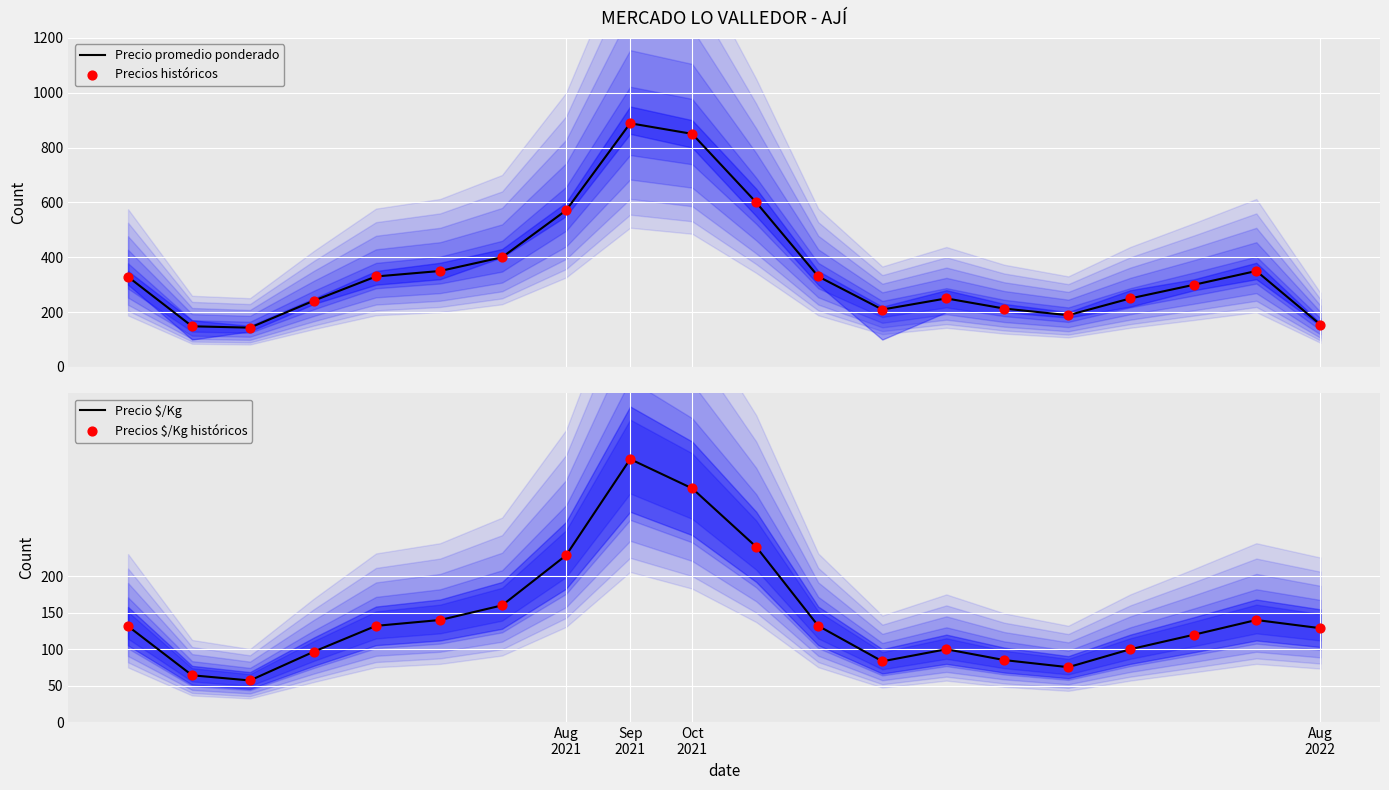

Which series reaches the minimum Y coordinate?

Precio $/Kg